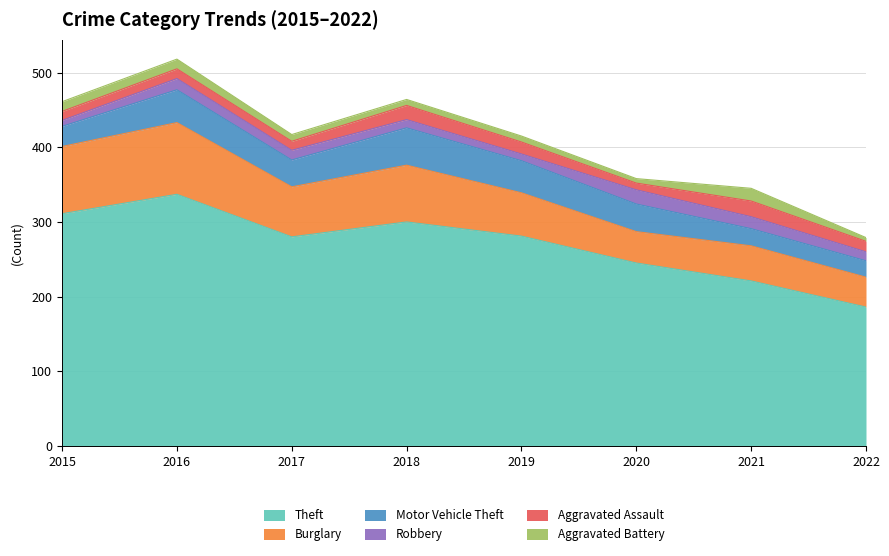

Reading left to right, list all the values displayed in this chart.

Theft: 311	337	280	300	281	245	221	186
Burglary: 90	96	67	76	58	42	47	40
Motor Vehicle Theft: 27	44	36	50	43	37	23	22
Robbery: 8	15	13	11	9	19	16	12
Aggravated Assault: 12	13	12	19	16	9	21	14
Aggravated Battery: 13	13	9	8	8	6	17	5